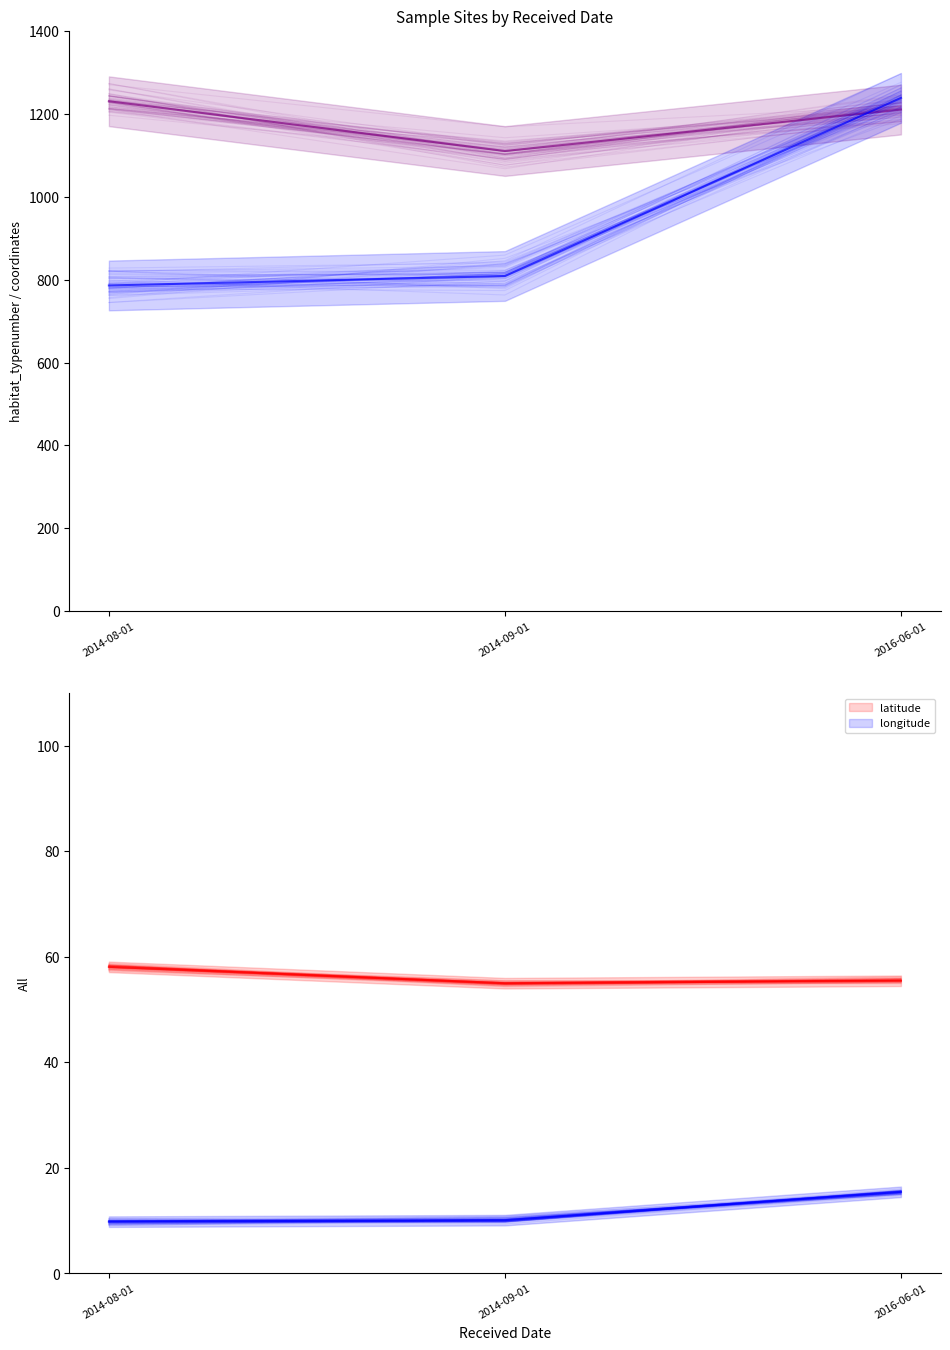

Reading left to right, list all the values displayed in this chart.

habitat_typenumber: 1230.0	1110.0	1210.0
longitude (×80): 785.8	808.6	1238.2
latitude: 58.1	55.0	55.5
longitude: 9.8	10.1	15.5